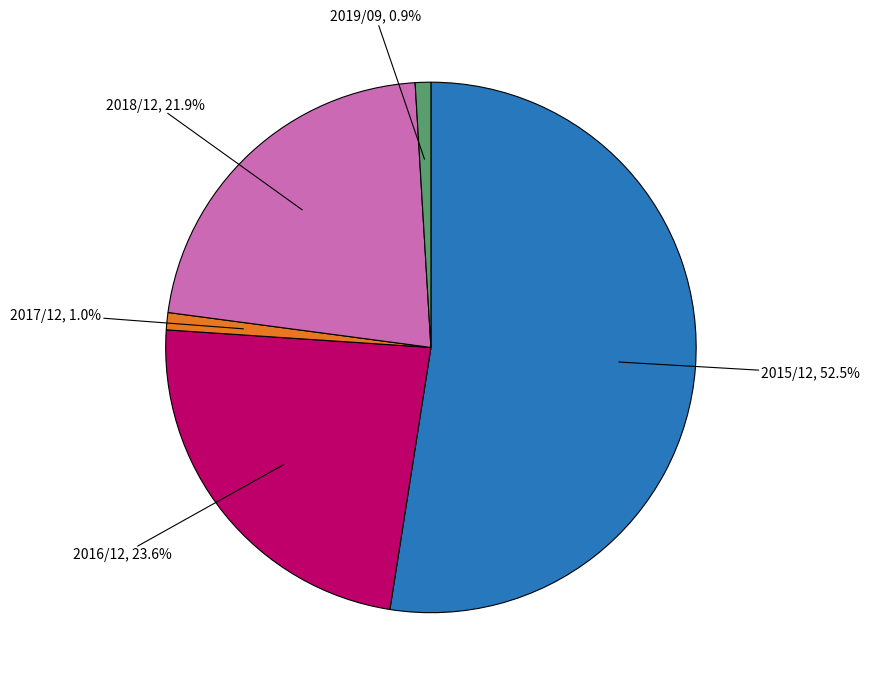

Is there any slice that represents more than half of the pie?

Yes